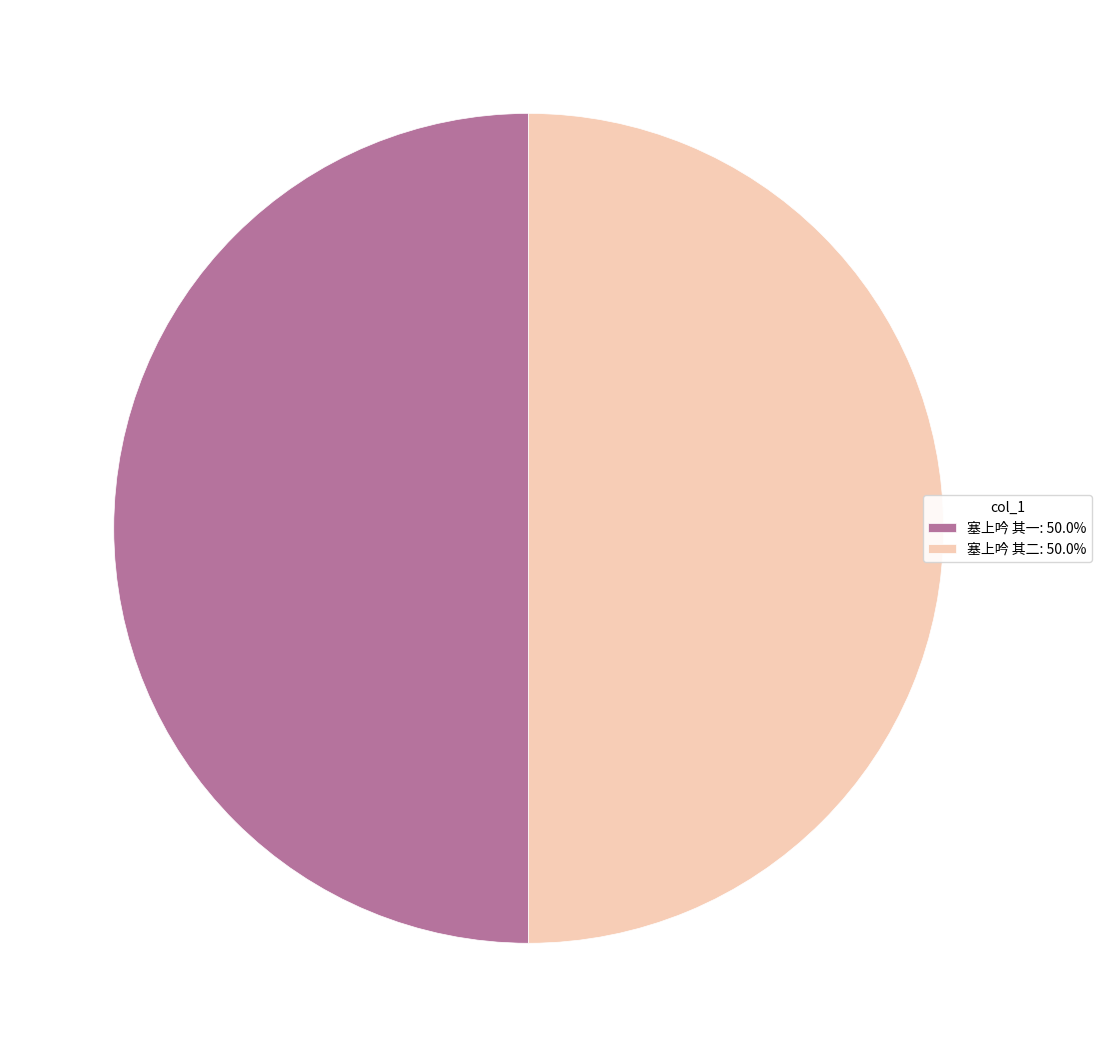

Do 塞上吟 其二: 50.0% and 塞上吟 其一: 50.0% together represent more than half of the pie?

Yes